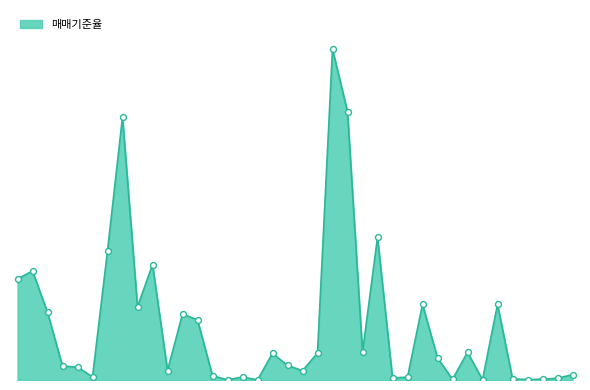

Does the chart have visible grid lines?

No